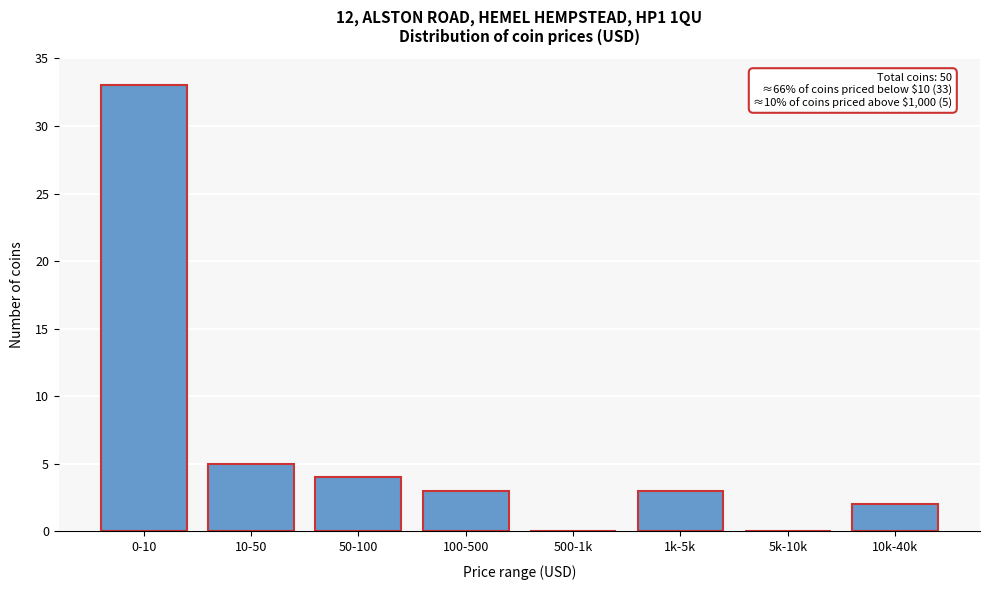

Reading left to right, what are all the values shown in this chart?

0-10=33	10-50=5	50-100=4	100-500=3	500-1k=0	1k-5k=3	5k-10k=0	10k-40k=2